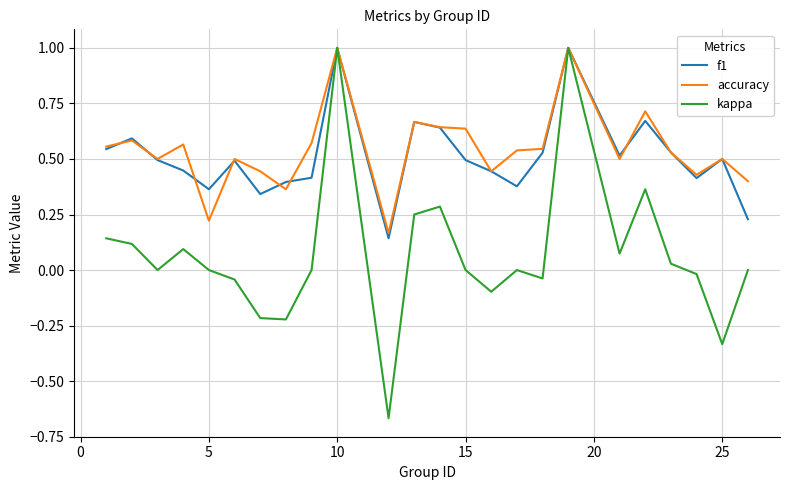

Which series has the largest range (max minus min)?

kappa